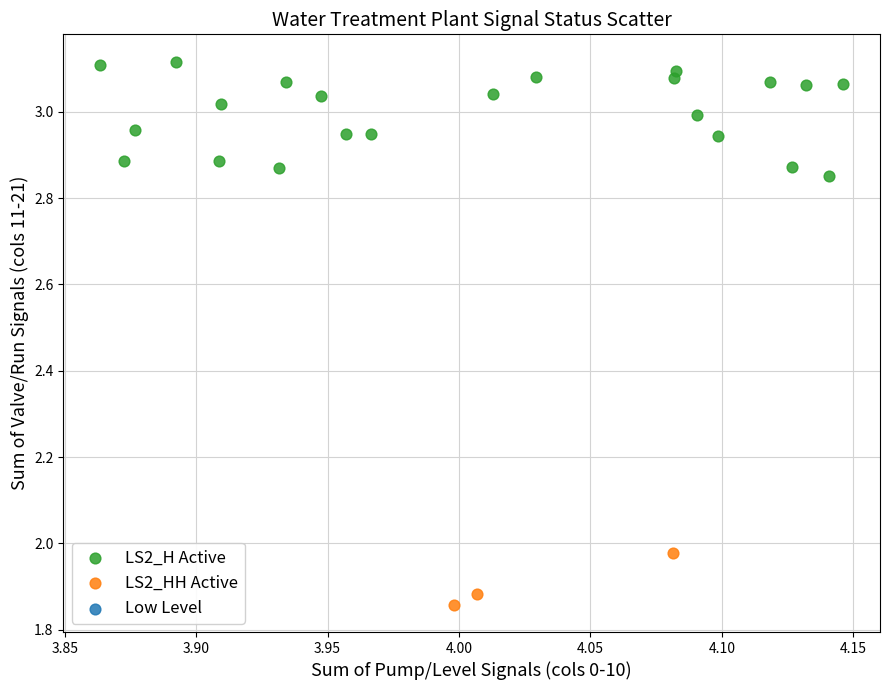

Which series reaches the maximum Y coordinate?

LS2_H Active